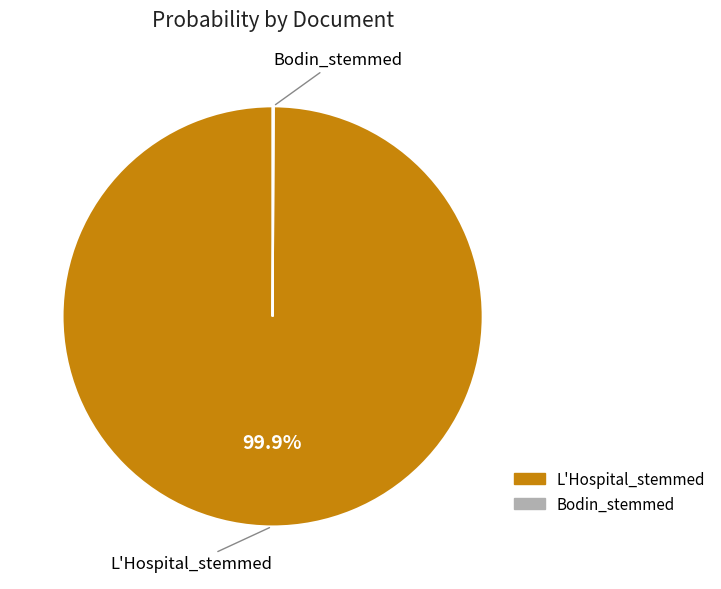

To the nearest percent, what is the average slice percentage?

50%